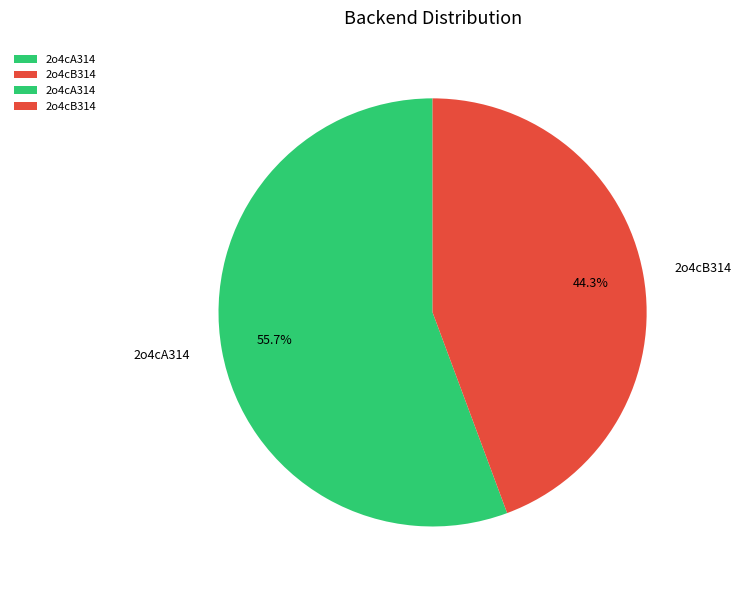

What is the largest slice in the pie chart?

2o4cA314